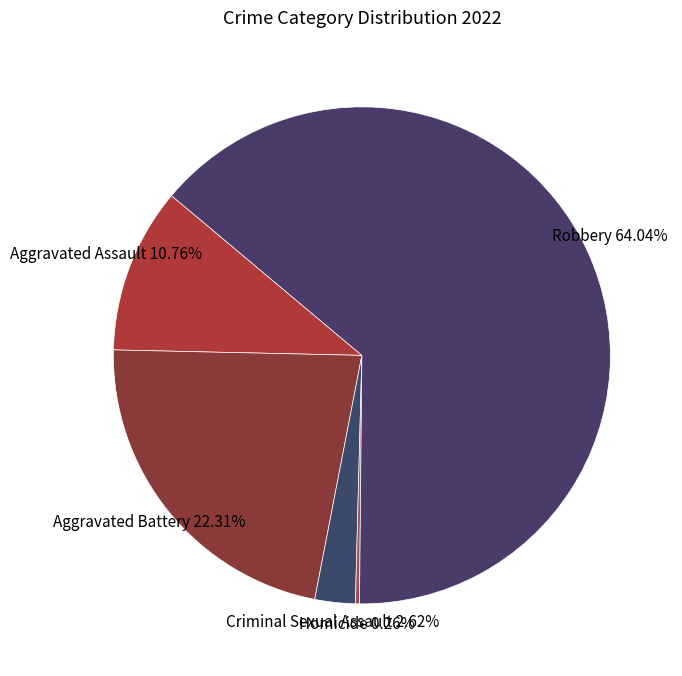

Is the sum of Criminal Sexual Assault and Aggravated Assault greater than half?

No